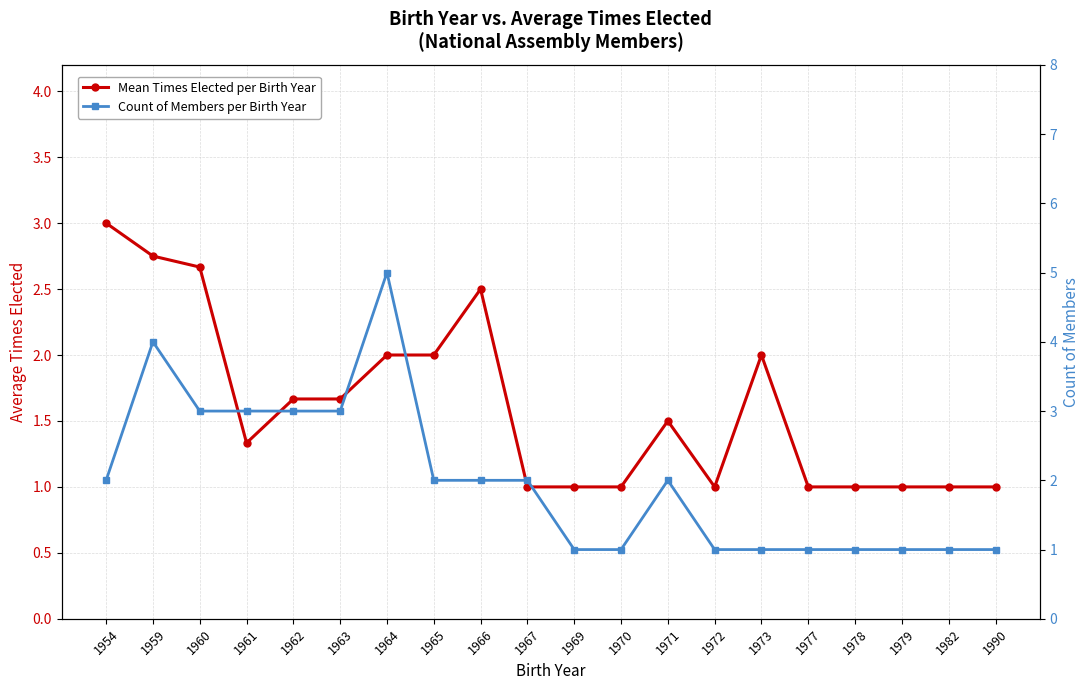

At which label does Mean Times Elected per Birth Year reach its minimum?

1967